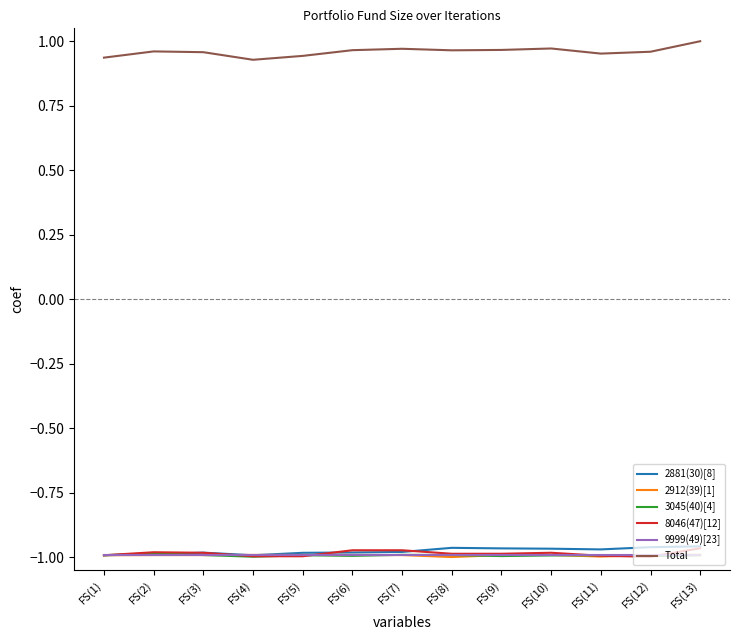

What is the total value across all series at FS(7)?

-4.0